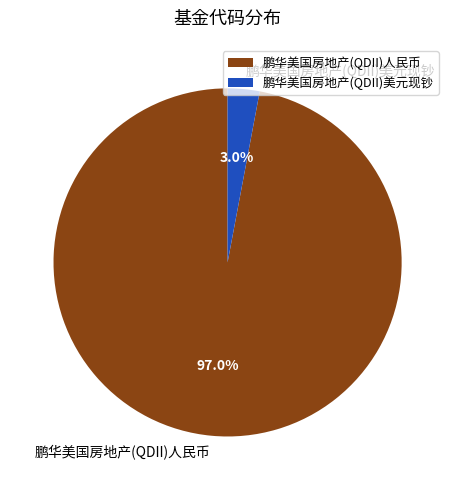

What percentage do 鹏华美国房地产(QDII)美元现钞 and 鹏华美国房地产(QDII)人民币 together represent?

100.0%